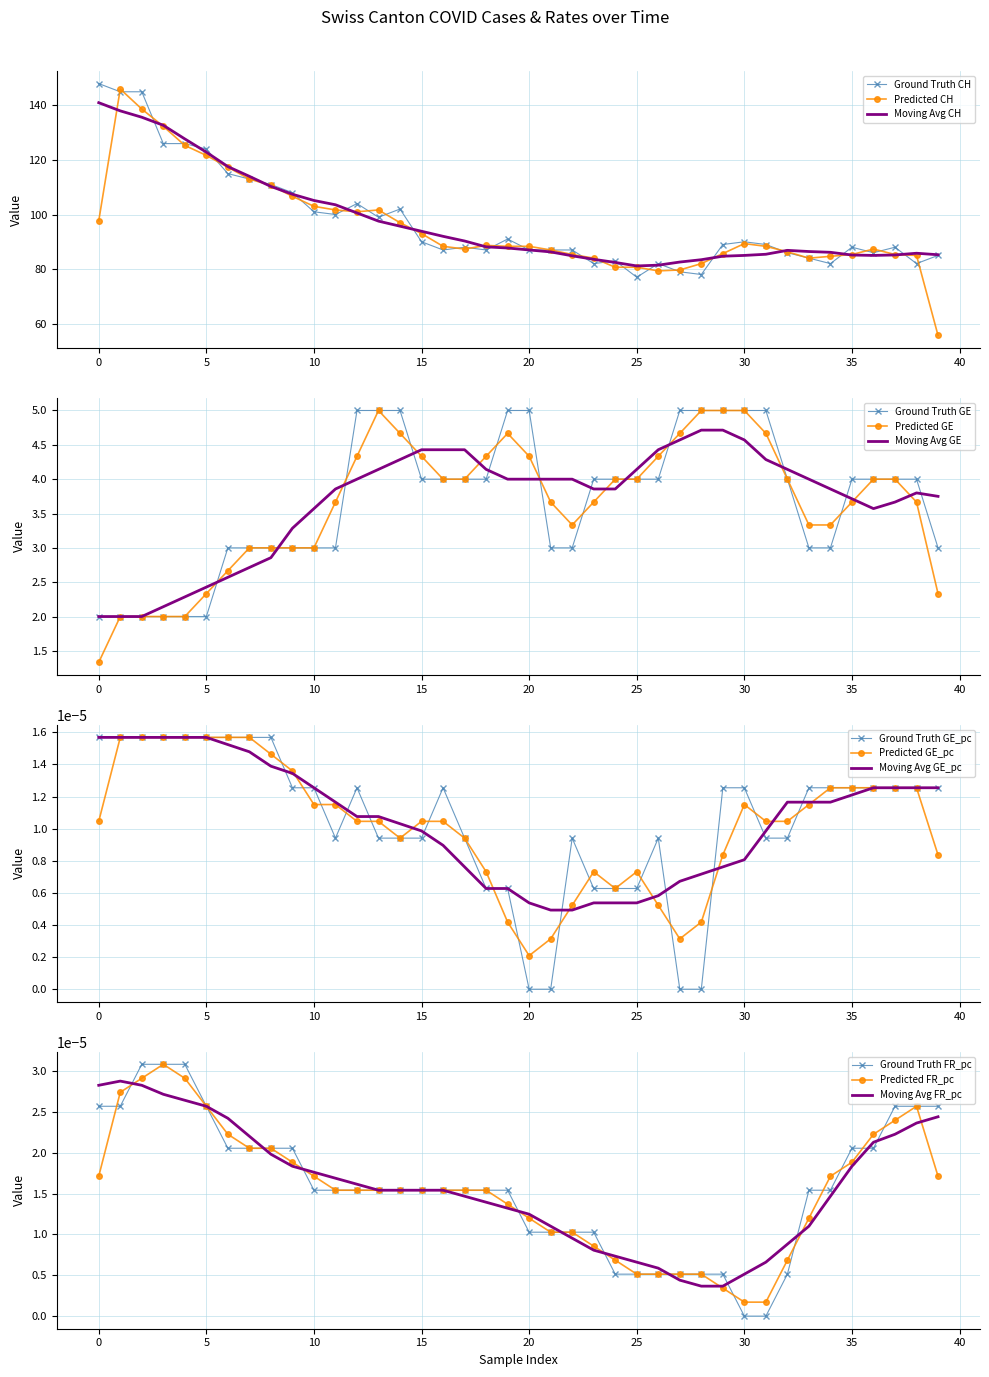

What value does the Predicted CH series have at 30?

89.3